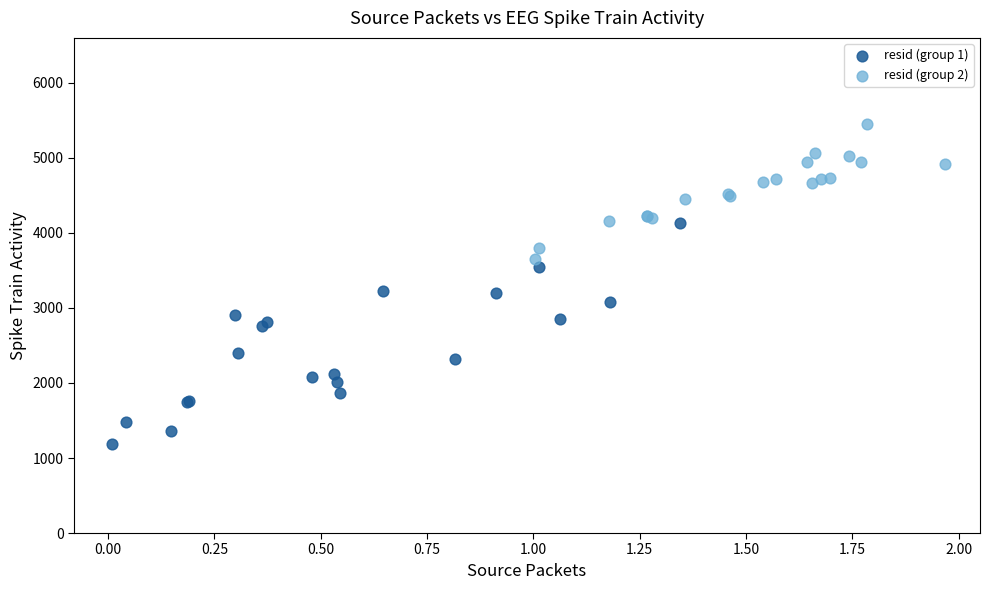

Which series reaches the maximum Y coordinate?

resid (group 2)